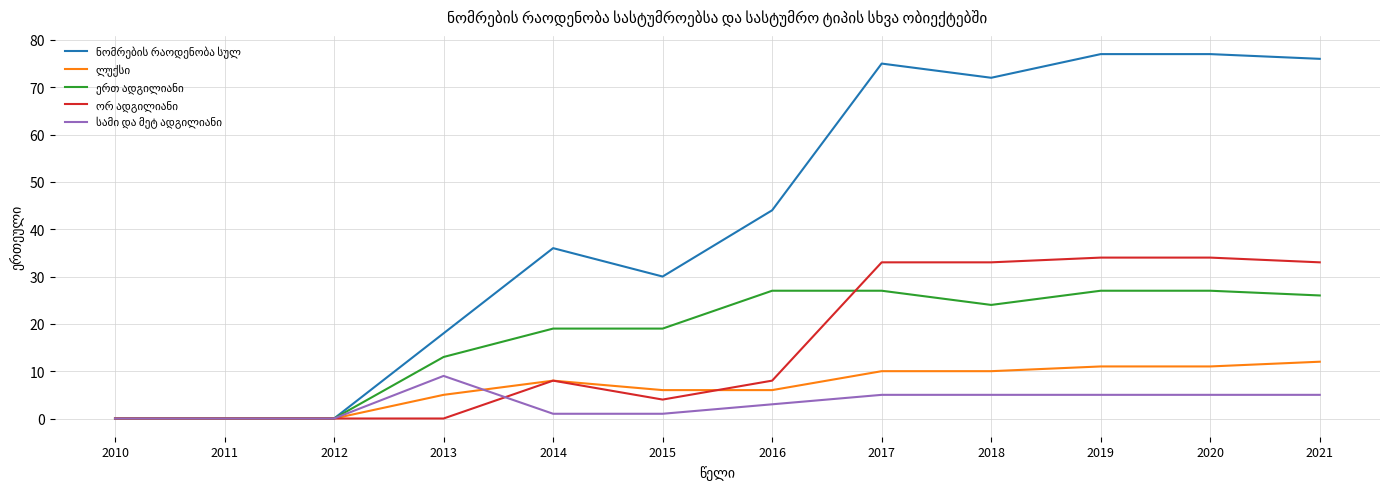

What is the difference between the highest and lowest values at 2018?

67